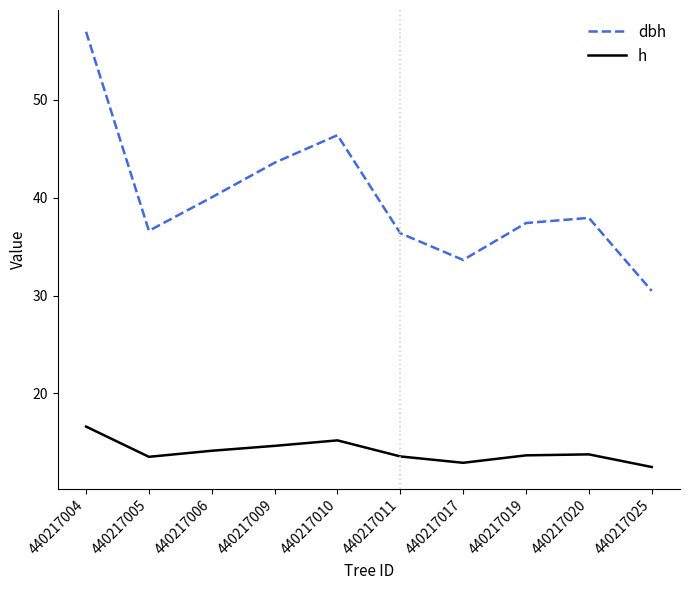

How many lines are shown in the chart?

2